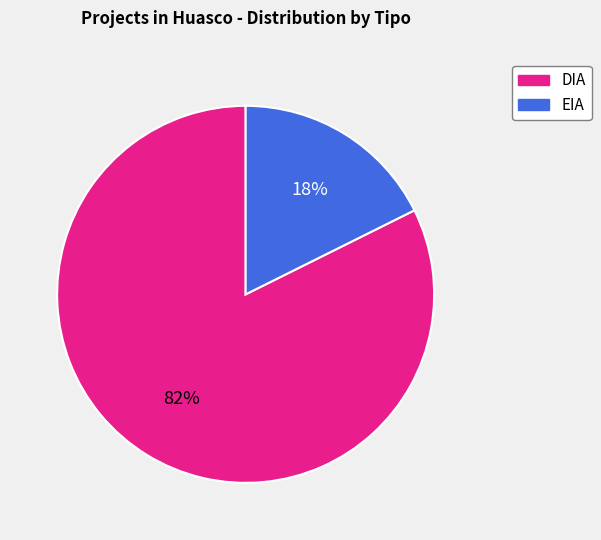

Combined, do DIA and EIA account for over 50%?

Yes